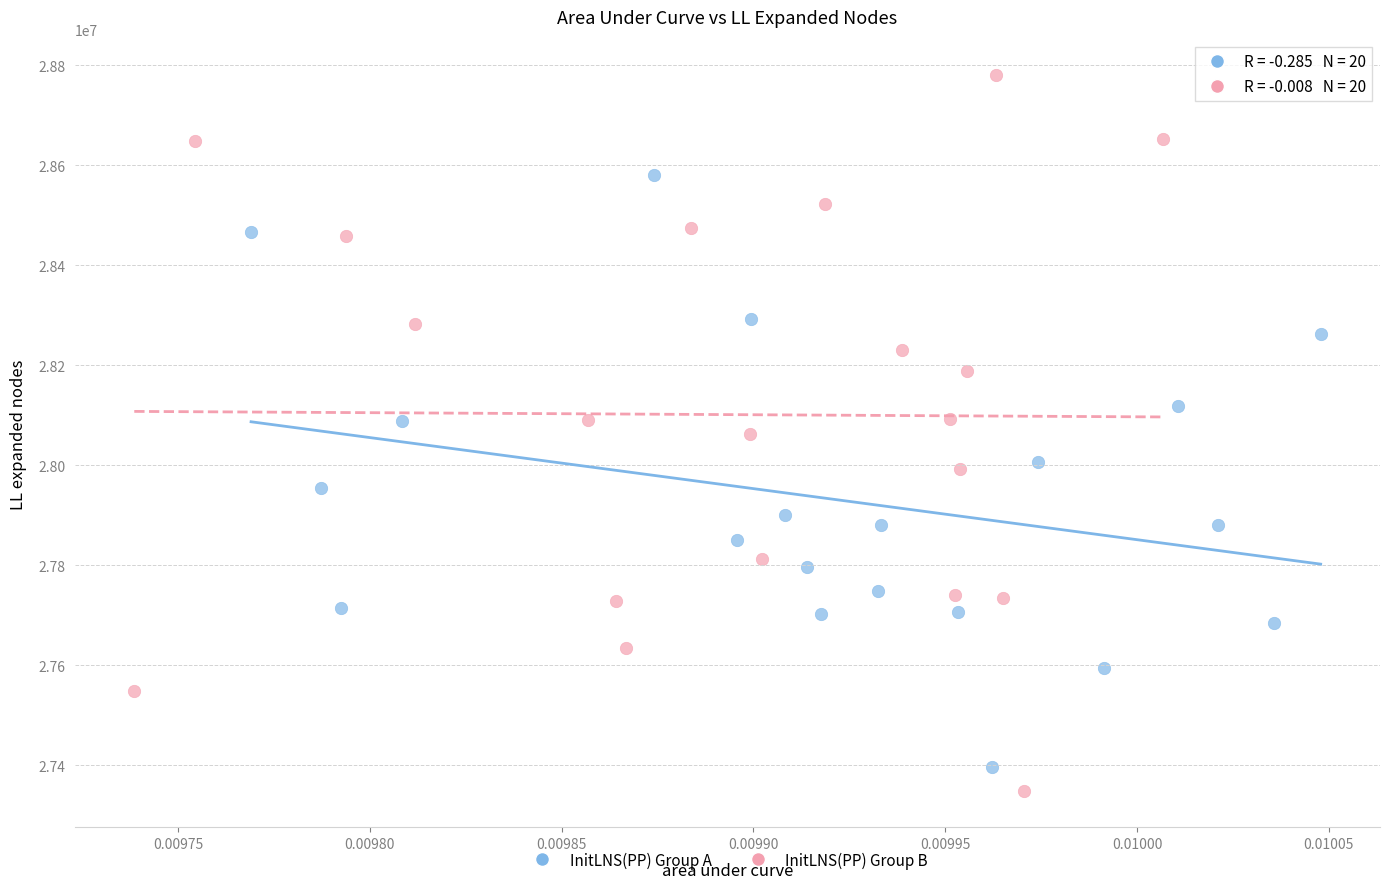

Which series has the largest Y range (max minus min)?

InitLNS(PP) Group B